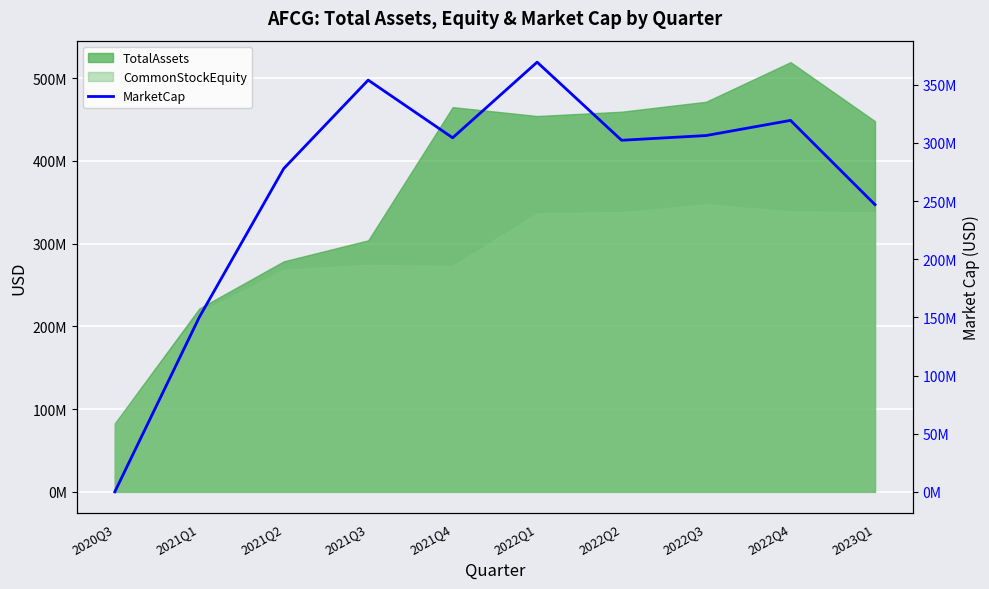

What position from the right is 2023Q1?

1